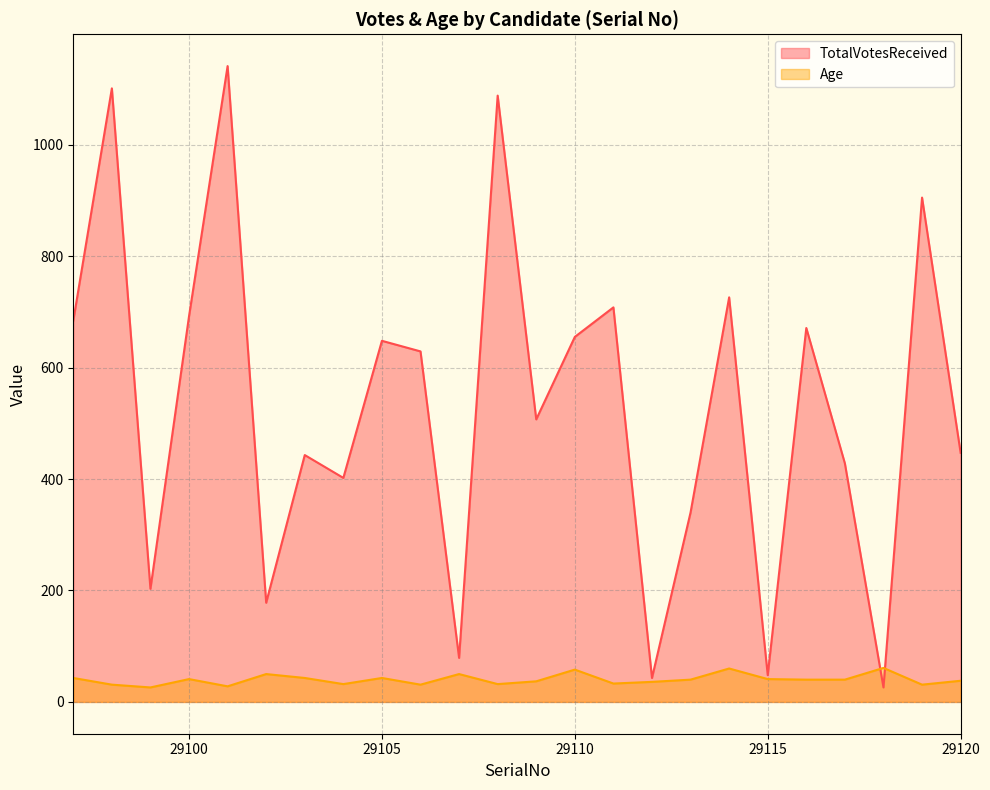

After their last crossing, which series has the higher values: TotalVotesReceived or Age?

TotalVotesReceived